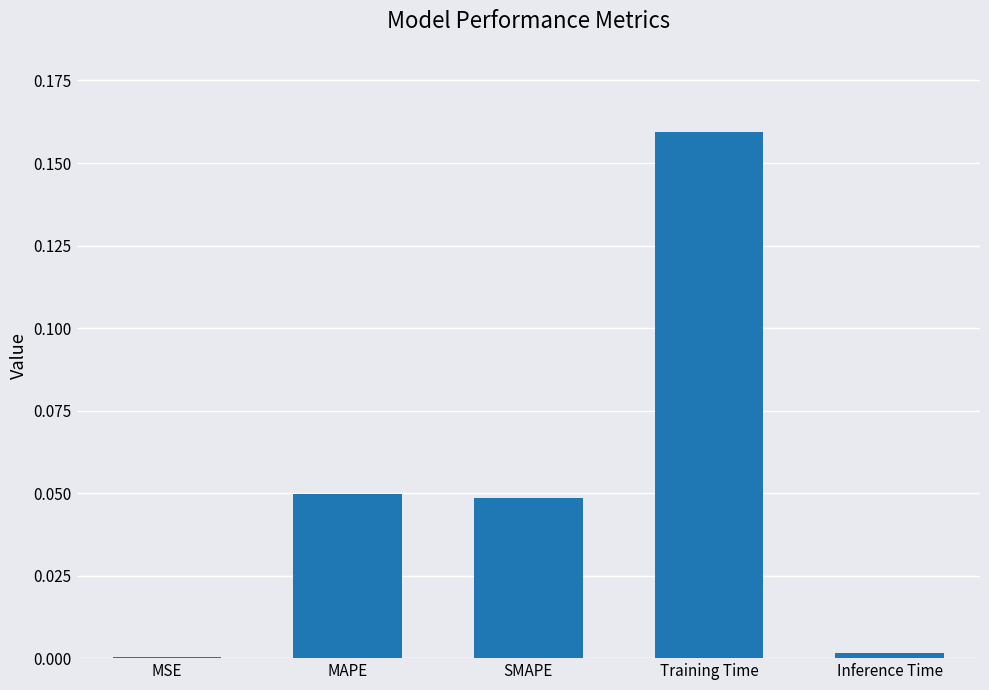

Is it true that the value at MSE is 0.0?

True